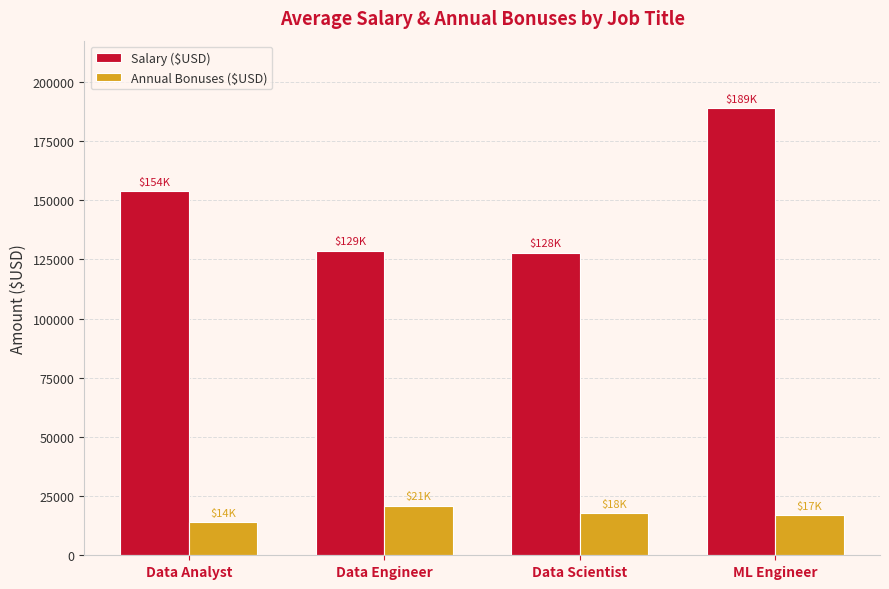

Is the value of Annual Bonuses ($USD) at Data Engineer greater than the value of Salary ($USD) at Data Scientist?

No